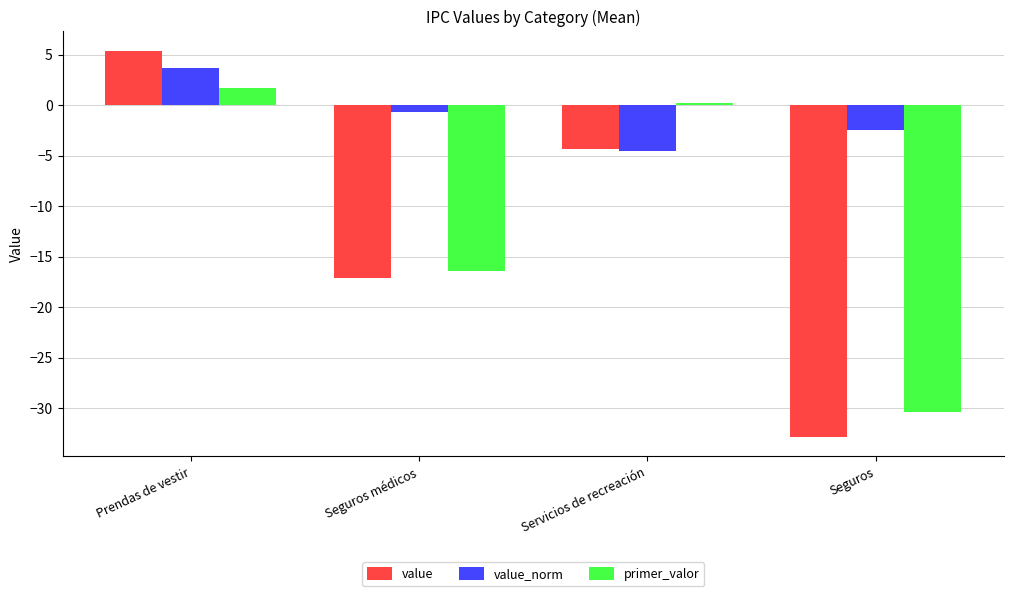

Which category has the lowest value in the value series?

Seguros